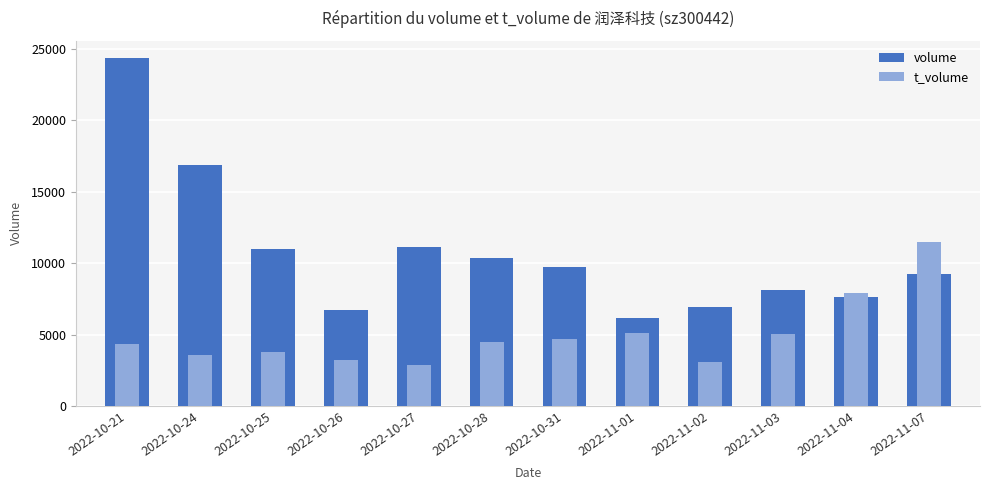

Reading left to right, what are all the values shown in this chart?

volume: 24330	16849	10963	6681	11088	10367	9718	6179	6929	8080	7622	9264
t_volume: 4364	3573	3769	3206	2849	4447	4714	5106	3058	5025	7874	11468